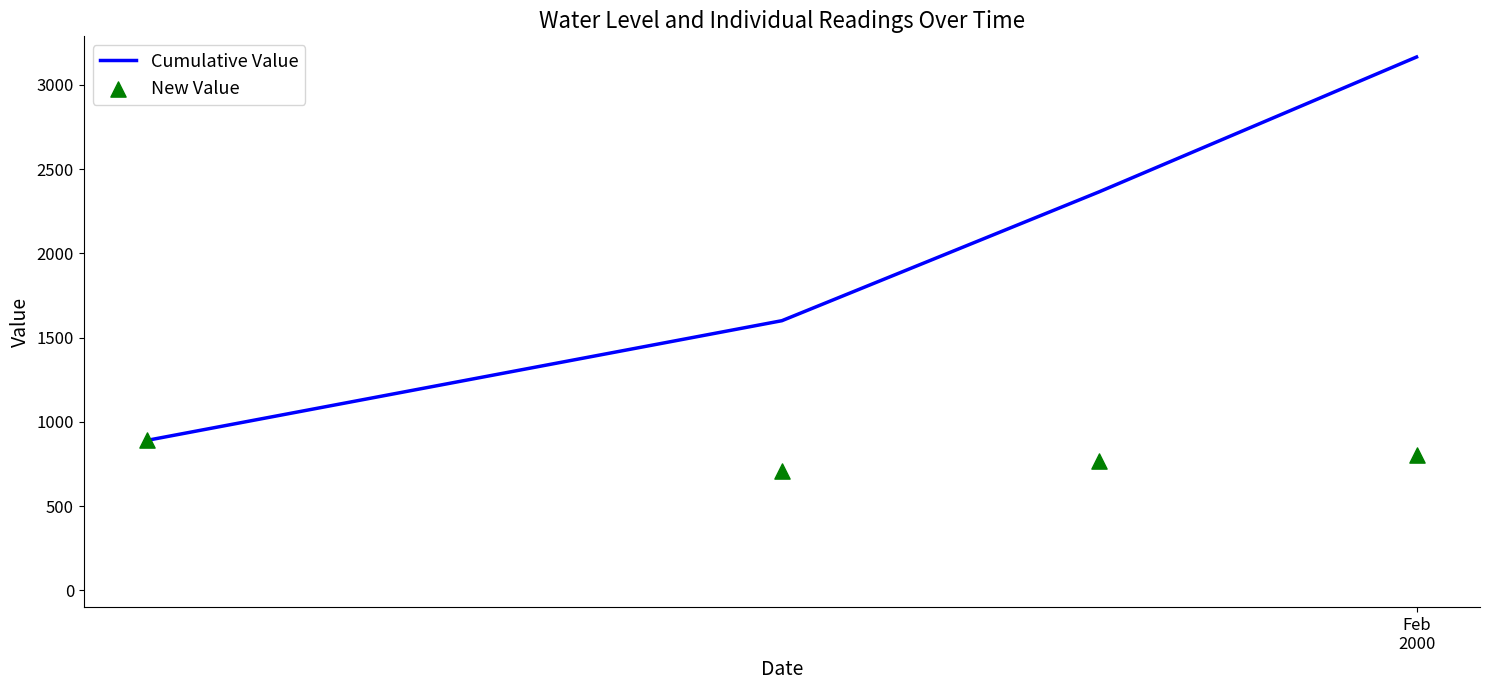

True or false: Cumulative Value has more than 2 points higher than both neighbors.

False